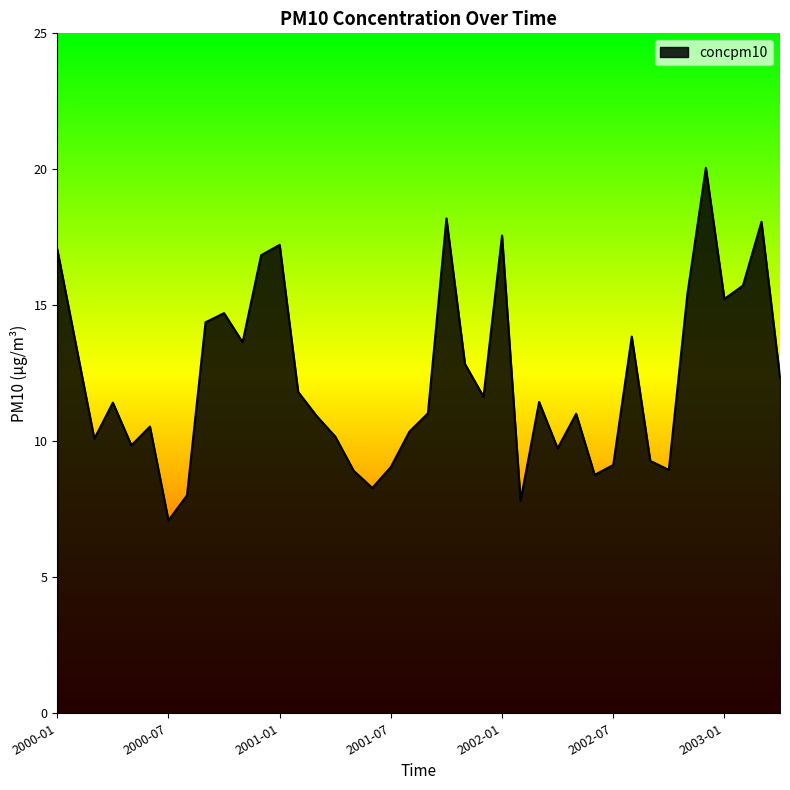

What is the difference between the maximum and minimum values?

13.0